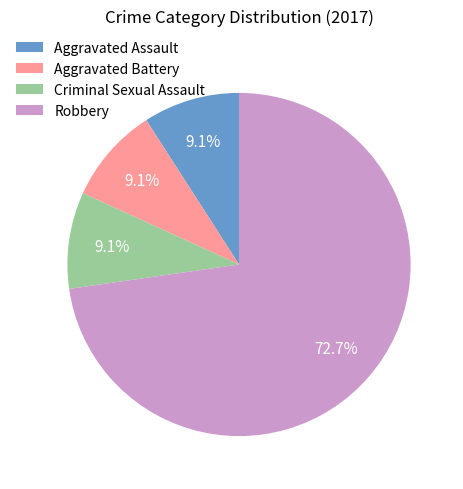

To the nearest percent, what is the difference between the largest and smallest slice percentages?

64%